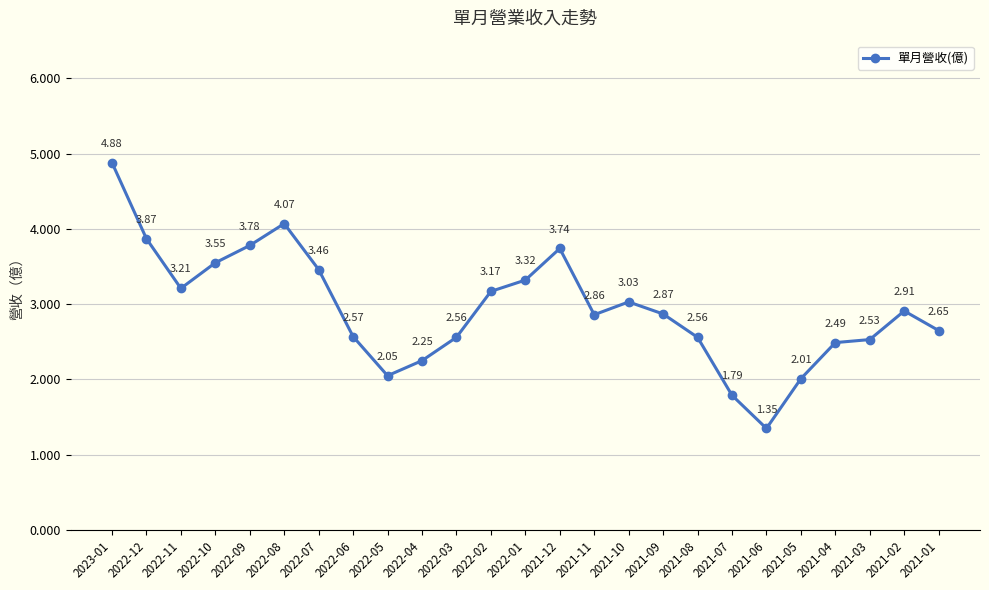

What is the difference between the second highest and minimum values?

2.7